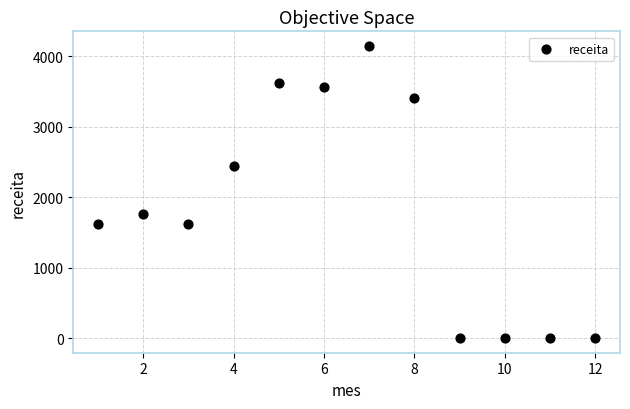

What Y value in the scatter plot is closest to 2074?

1756.5